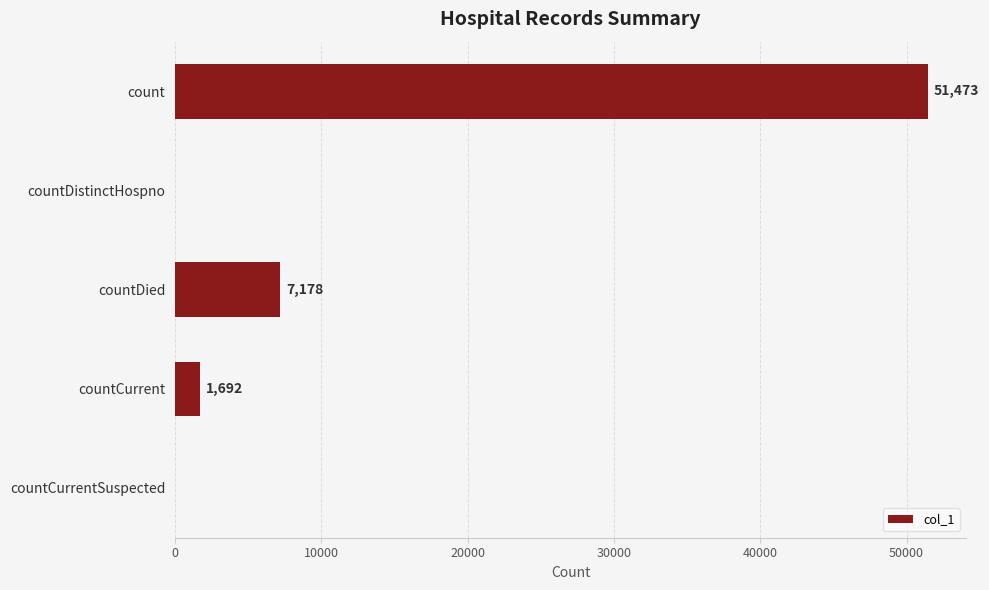

What is the sum of all values?

60343